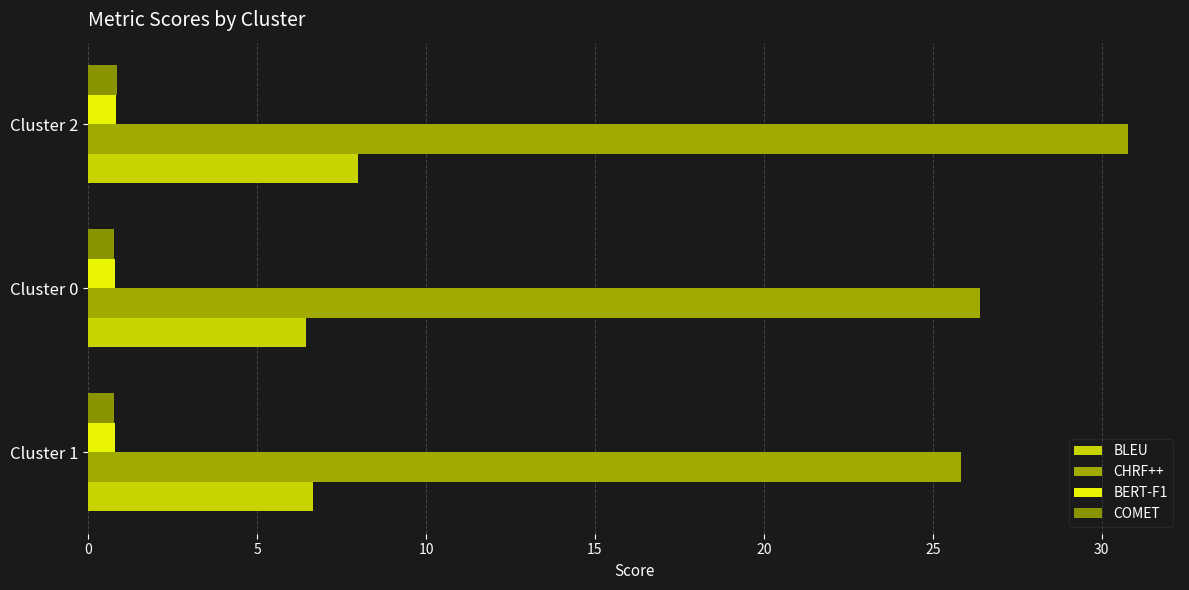

At which label is CHRF++ closest to 28?

Cluster 0